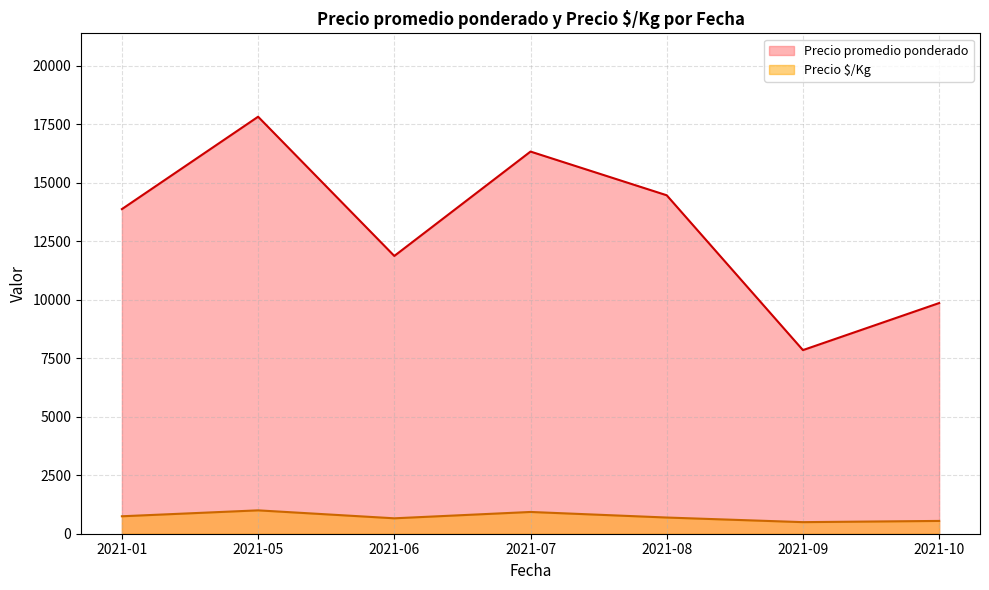

Is the value of Precio promedio ponderado at 2021-09 greater than the value of Precio $/Kg at 2021-10?

Yes